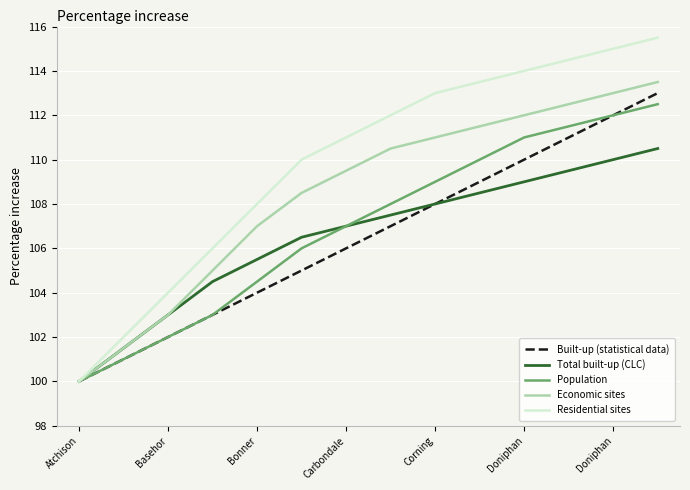

Which series has the largest total across all categories?

Residential sites